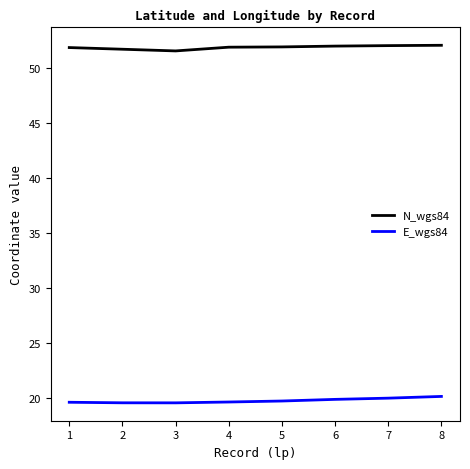

True or false: E_wgs84 and N_wgs84 intersect in this chart.

False